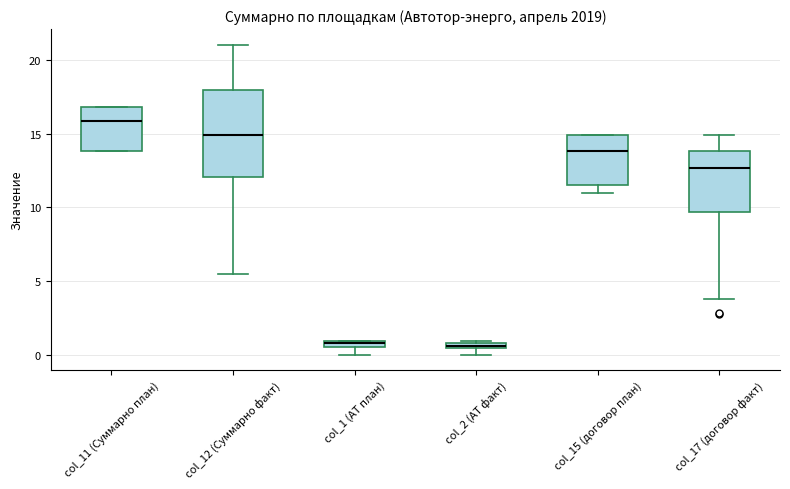

Which box is the tallest, from its lower edge to its upper edge?

col_12 (Суммарно факт)